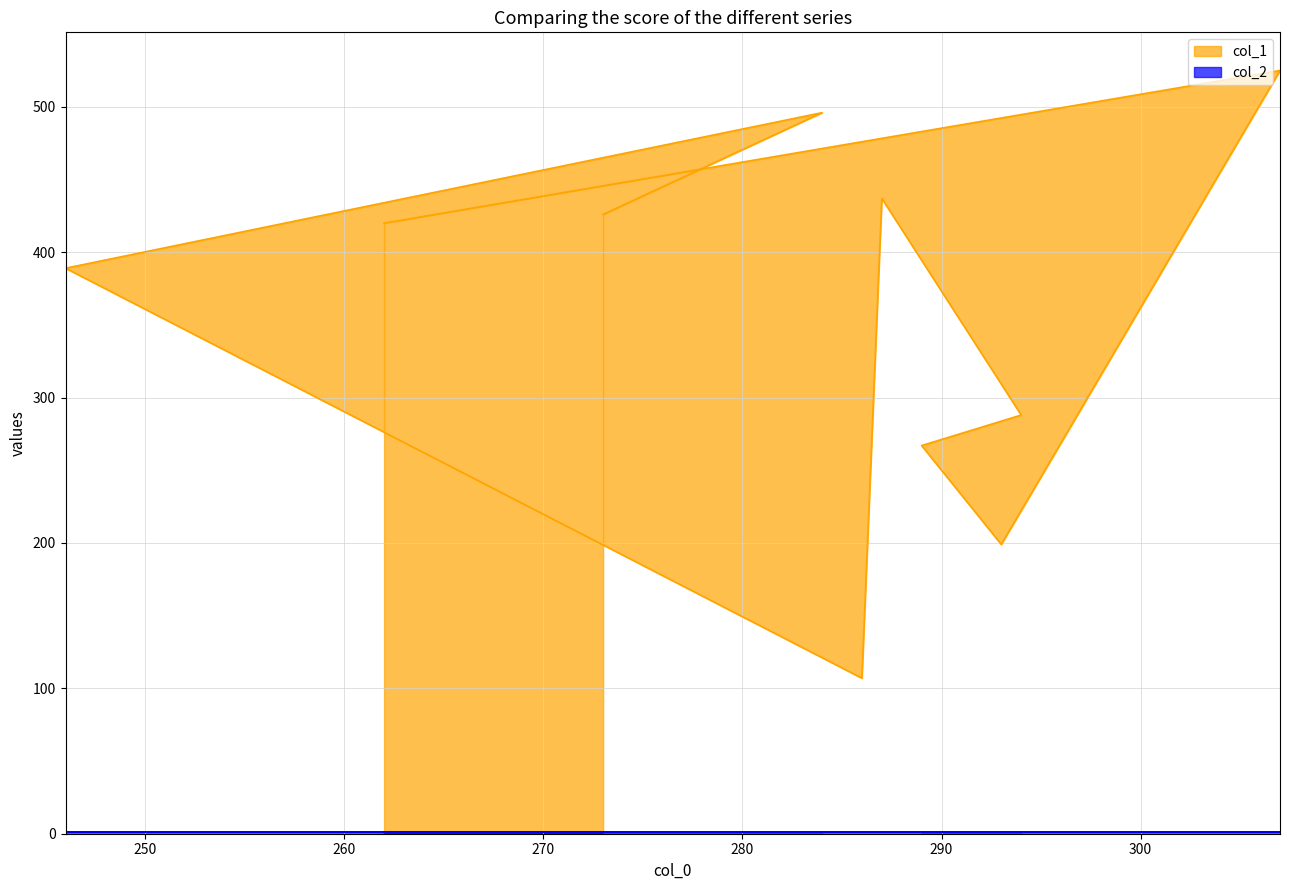

Where does the data first go above 420?

273